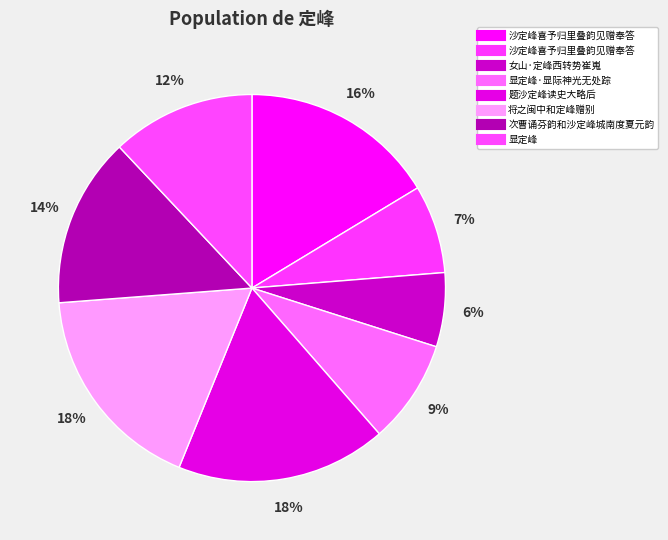

Is there a majority slice in this chart?

No